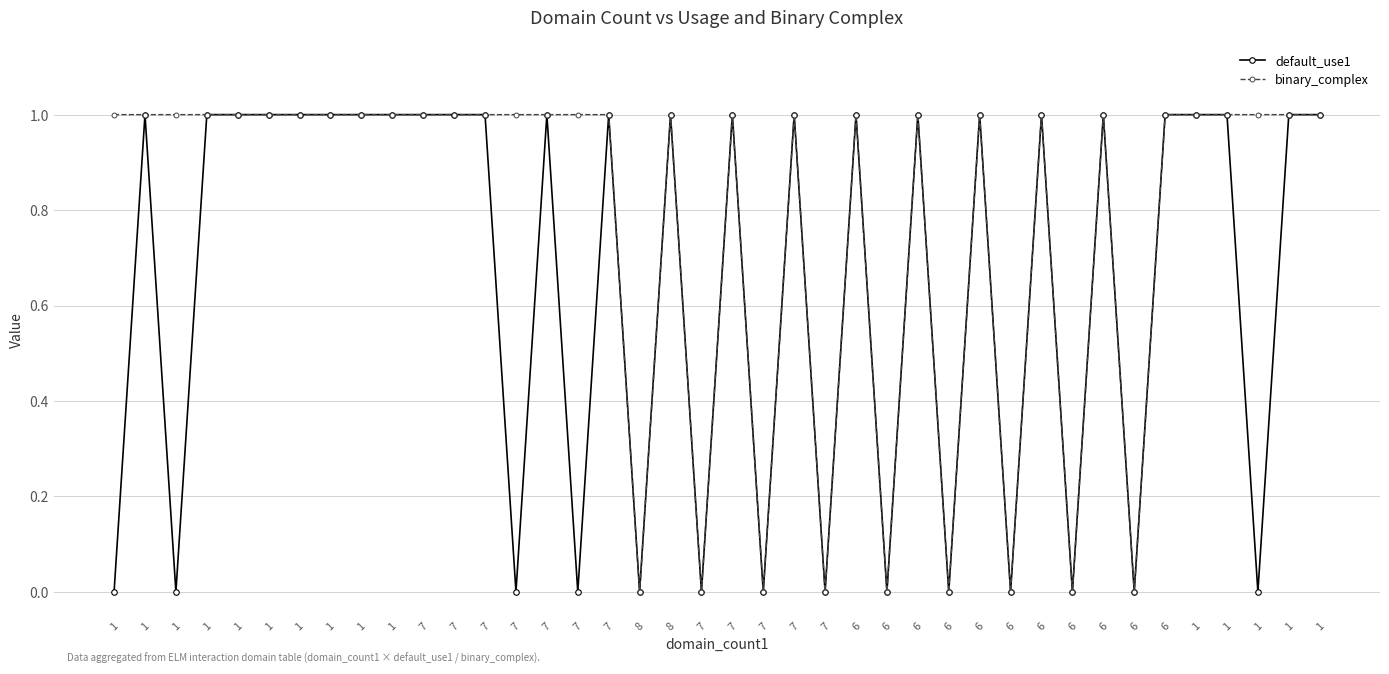

List the series in order of their peak value, highest first.

default_use1, binary_complex